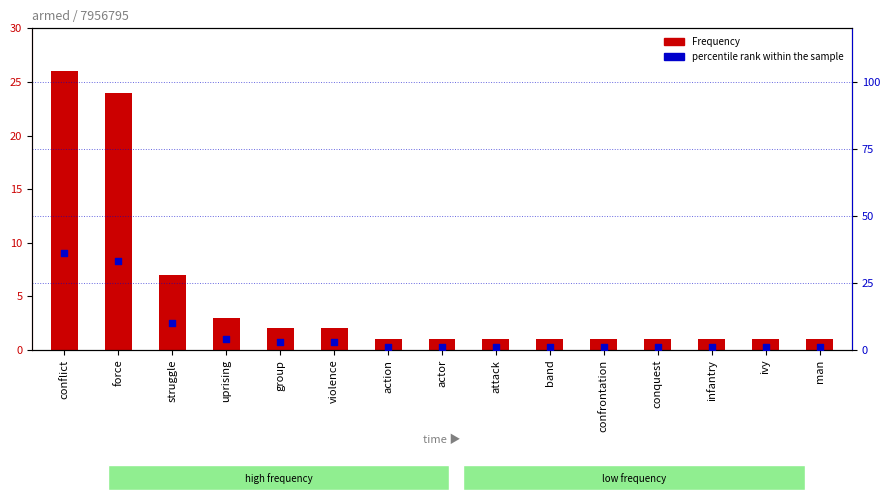

Which series contains the lowest Y value?

Frequency